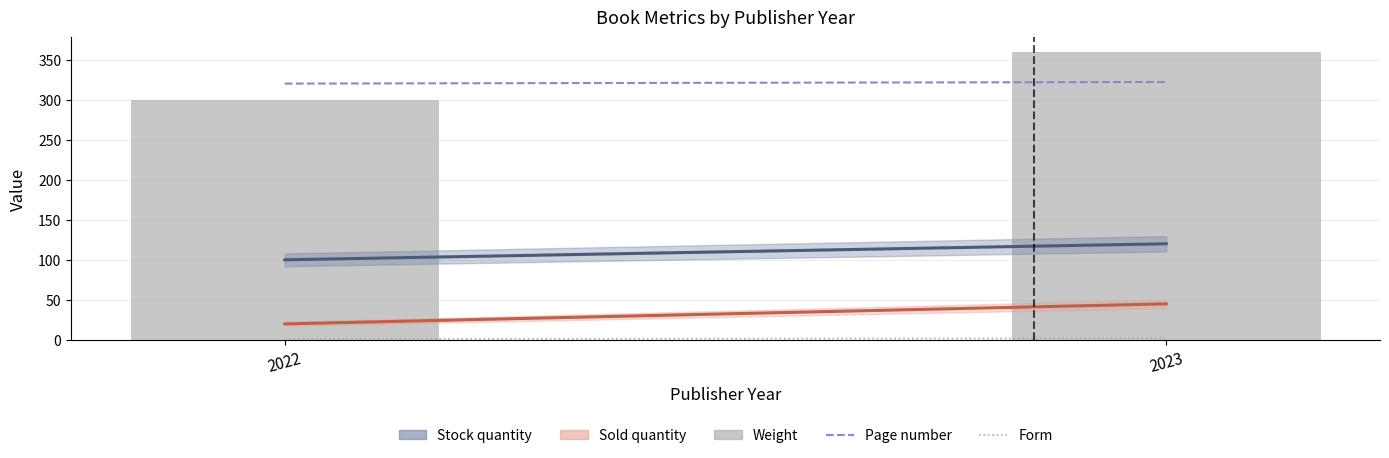

Does the chart contain stacked bars?

No